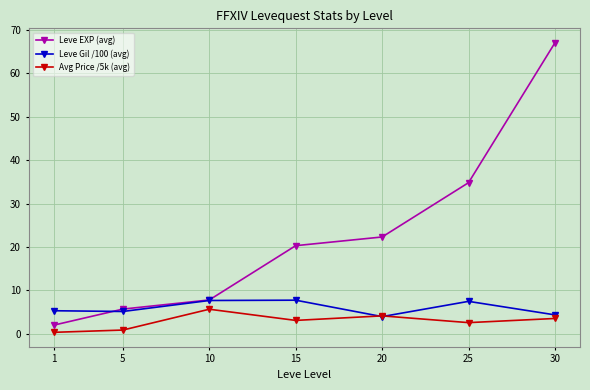

After their last crossing, which series has the higher values: Leve EXP (avg) or Leve Gil /100 (avg)?

Leve EXP (avg)